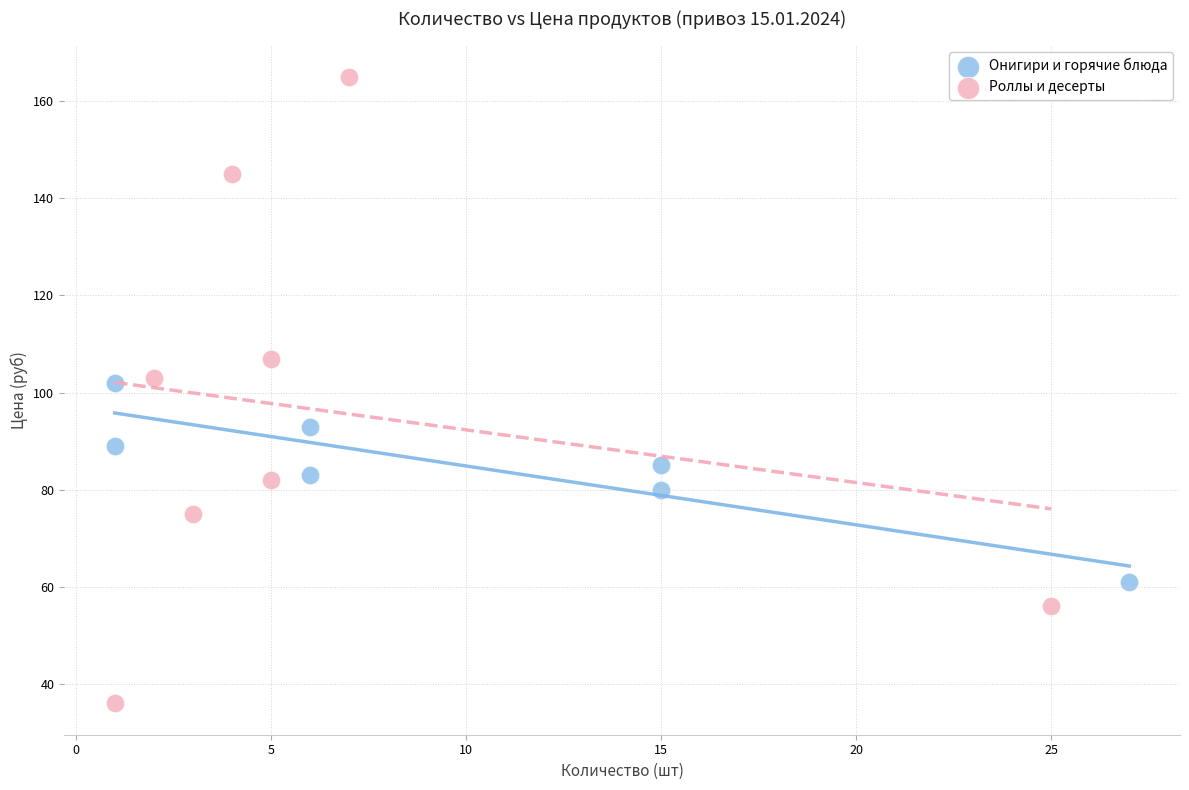

Which series has the widest spread of Y values?

Роллы и десерты